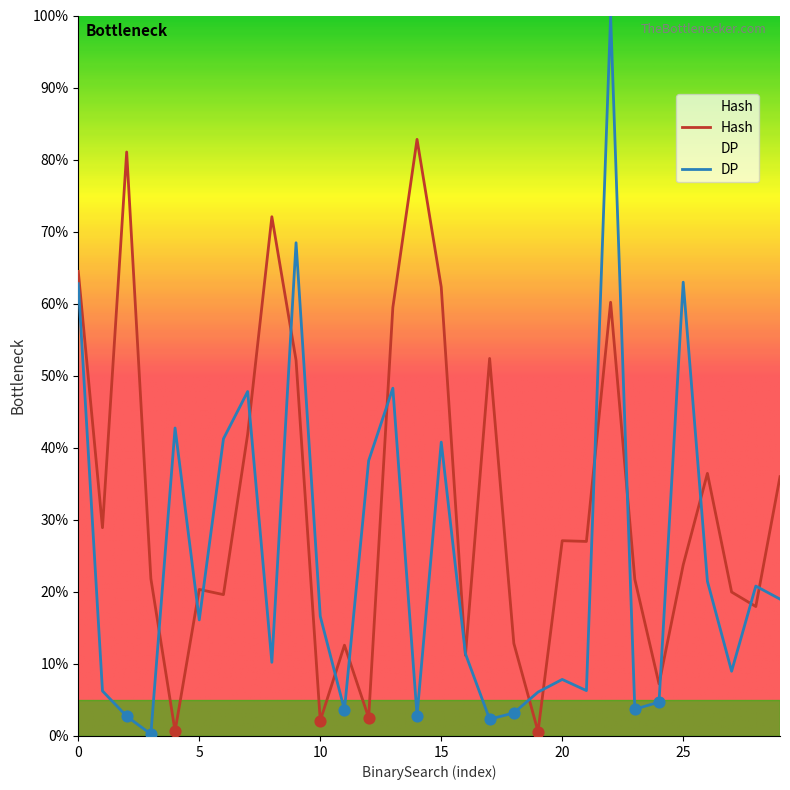

Which series contains the highest Y value?

DP